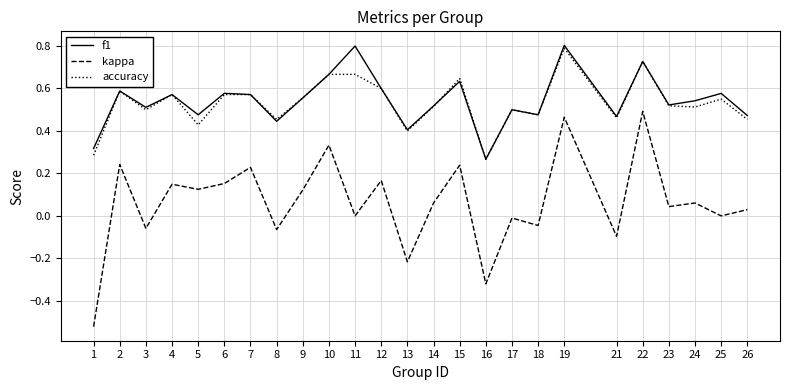

Where is the first local maximum for accuracy?

2